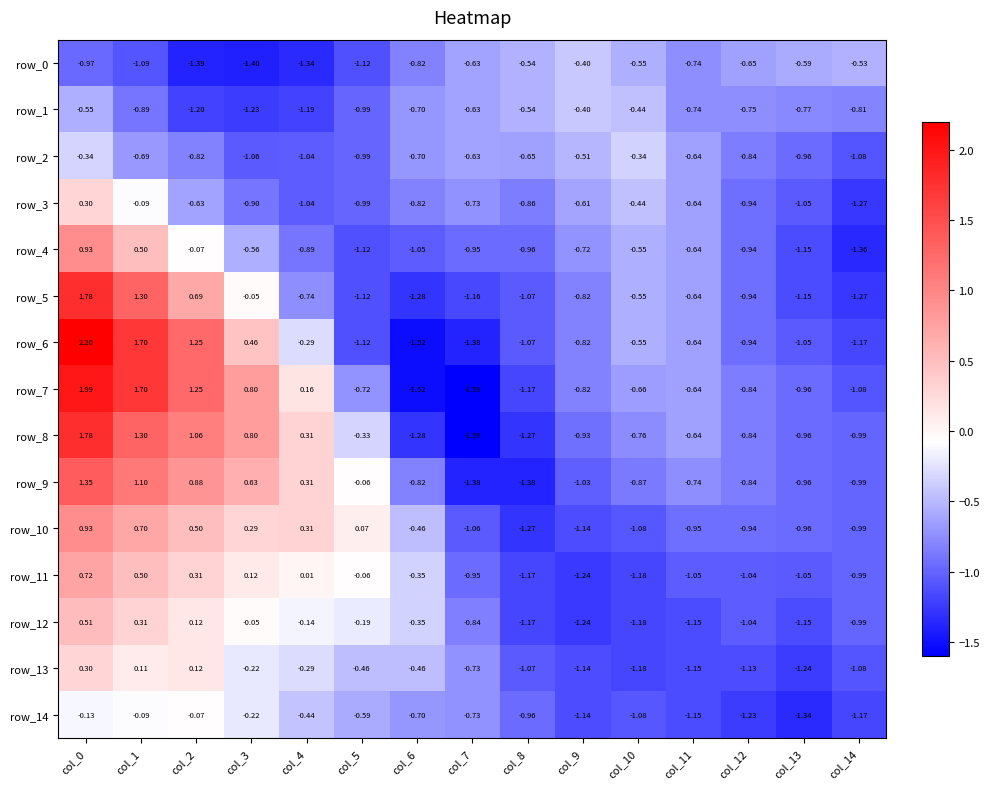

Is the value of row_13 at col_6 greater than the value of row_12 at col_14?

Yes